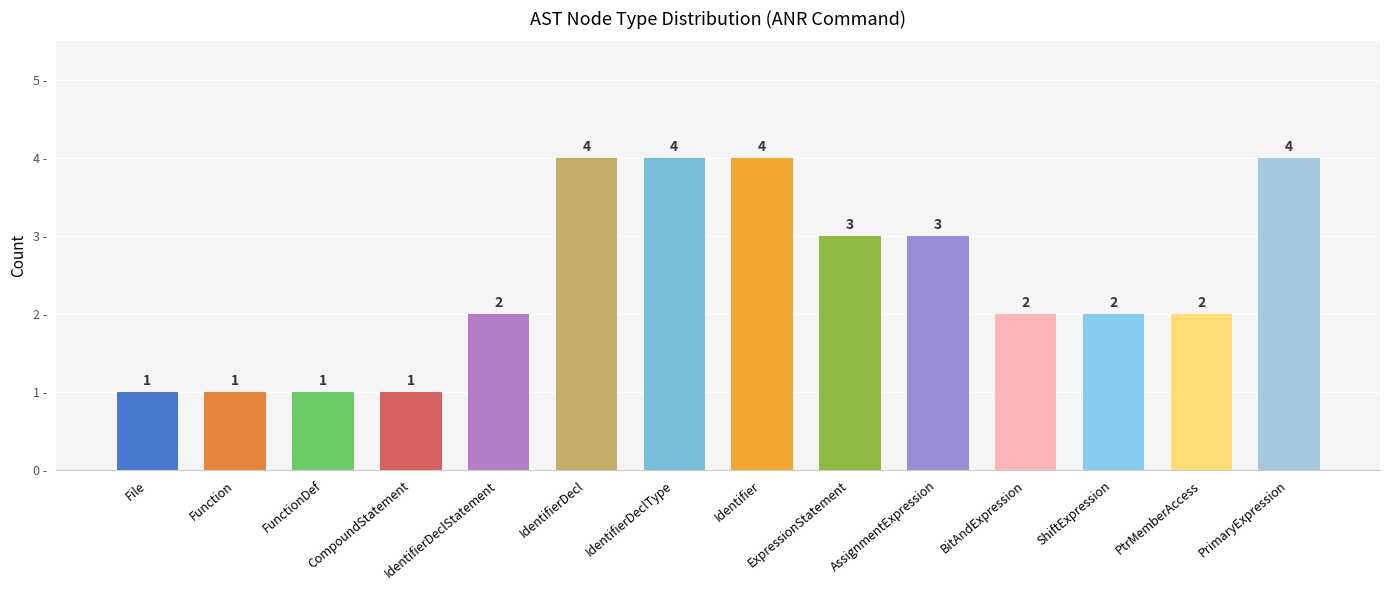

Is it true that the value at PtrMemberAccess is 2?

True